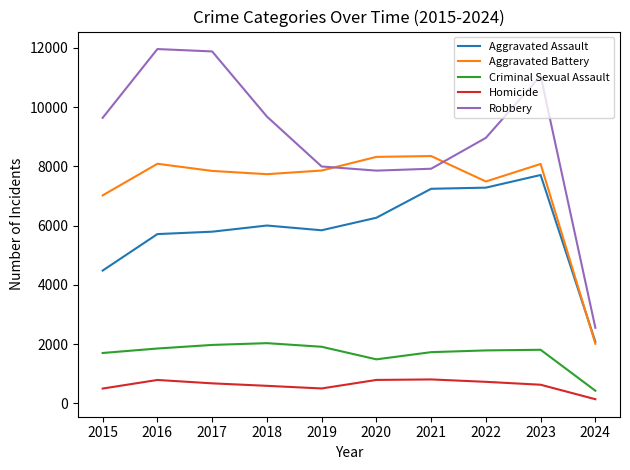

True or false: Criminal Sexual Assault and Aggravated Battery intersect in this chart.

False